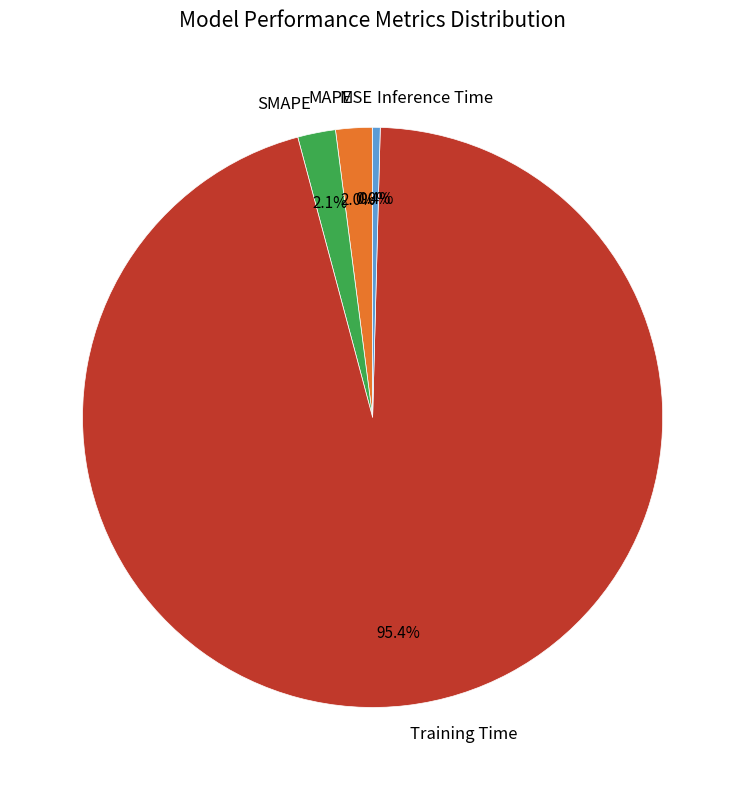

To the nearest percent, what is the average slice percentage?

20%